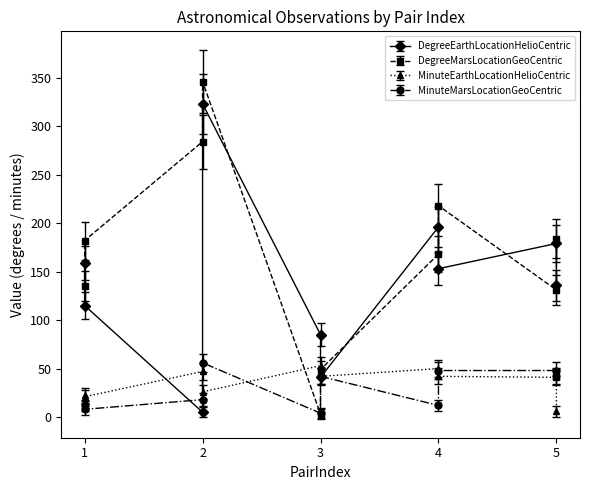

Does the chart have visible grid lines?

No